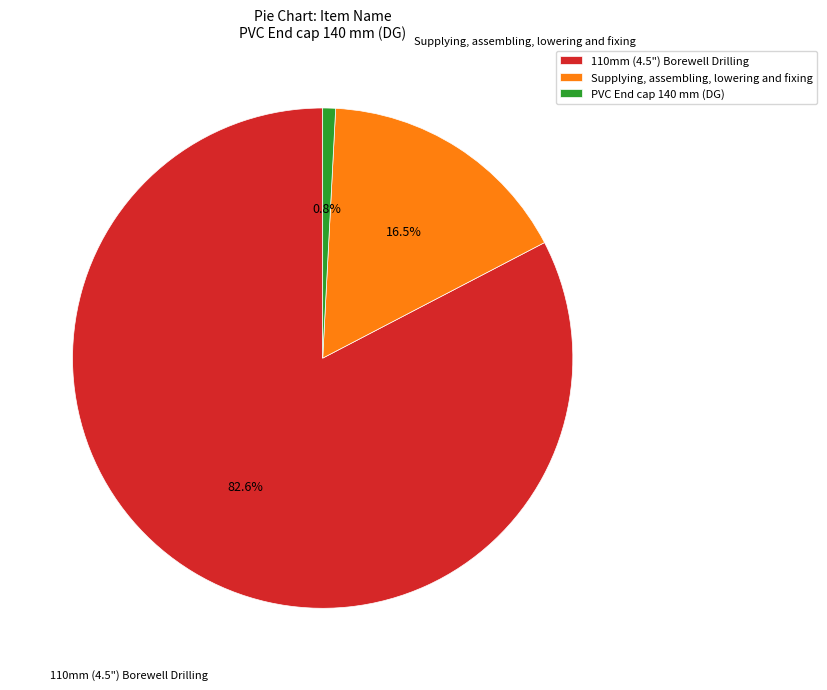

Rank the categories by value from highest to lowest.

110mm (4.5") Borewell Drilling, Supplying, assembling, lowering and fixing, PVC End cap 140 mm (DG)